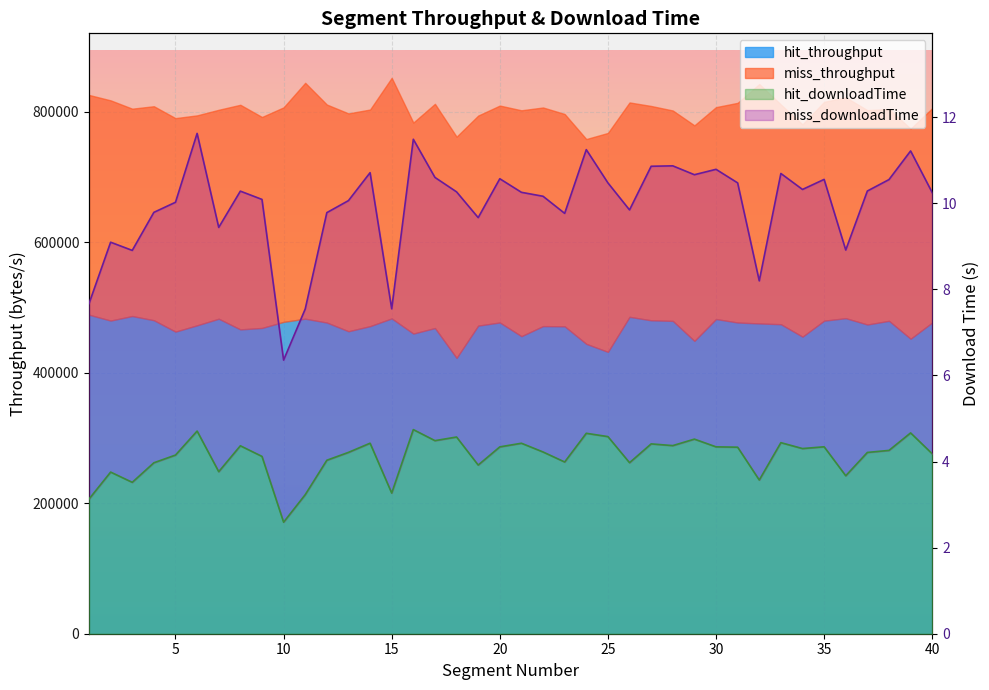

True or false: miss_downloadTime and hit_downloadTime intersect in this chart.

False